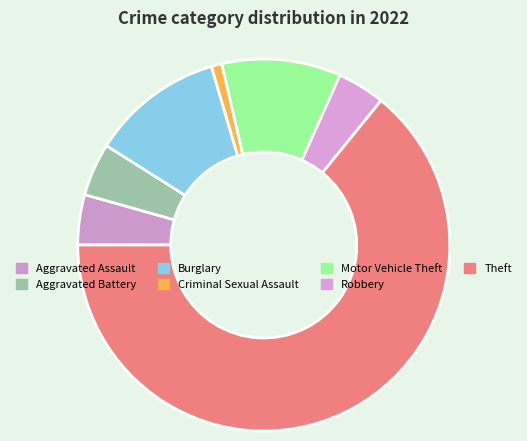

What is the largest slice in the pie chart?

Theft